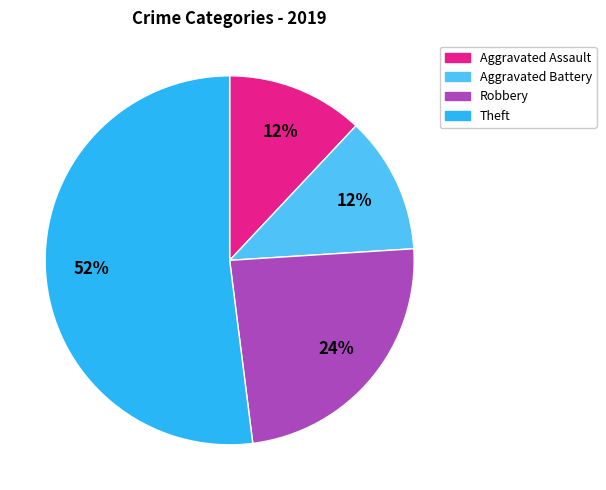

Count the number of slices in the pie.

4